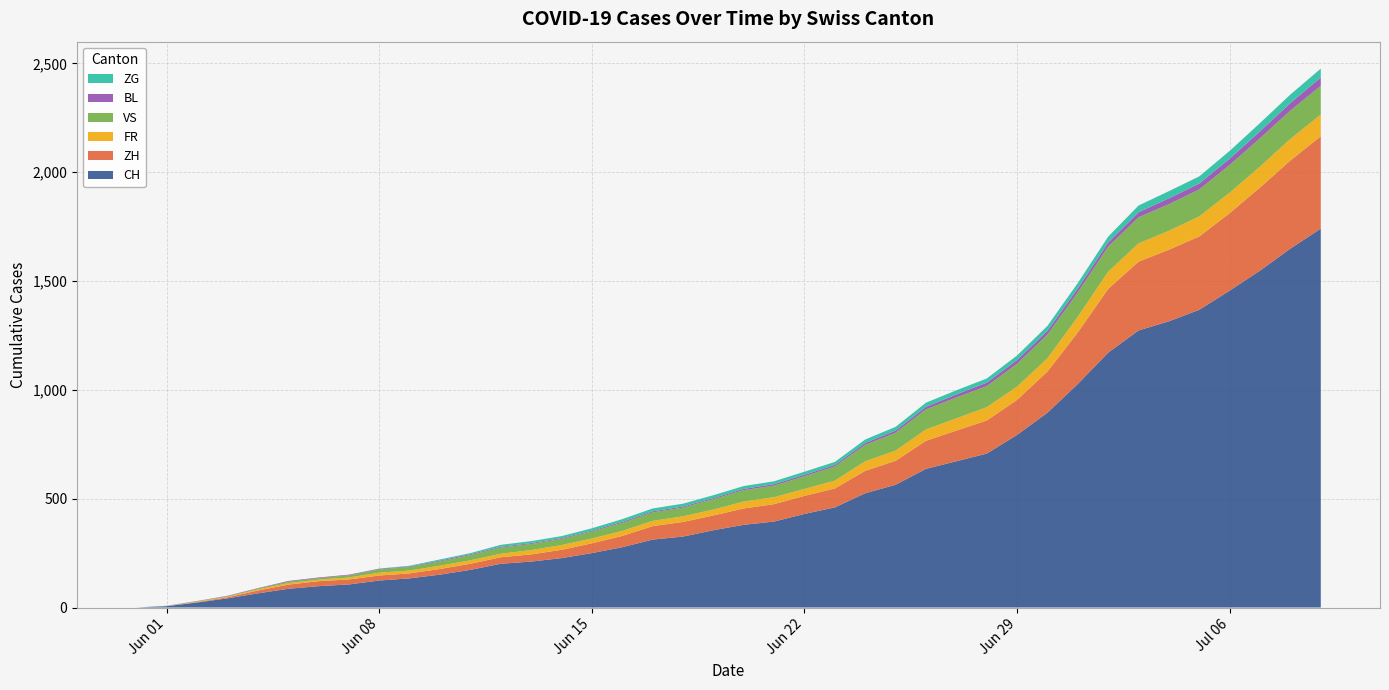

Reading right to left, extract all data points from this chart.

CH: 1741	1649	1548	1456	1368	1315	1273	1171	1027	895	793	707	672	637	564	525	460	430	395	380	355	326	312	277	250	227	211	201	173	151	134	124	106	98	86	65	42	23	6	0
ZH: 424	405	382	356	337	329	316	293	237	189	161	152	141	129	110	103	87	83	80	75	68	67	62	52	45	38	33	30	28	26	23	23	23	23	19	13	5	2	0	0
FR: 100	99	96	94	92	87	84	79	72	61	61	61	56	52	47	44	36	32	32	32	27	26	24	23	22	22	20	16	16	15	13	13	9	7	7	5	3	2	0	0
VS: 132	130	130	127	124	122	120	115	112	109	105	97	96	92	82	75	65	58	53	52	48	40	39	37	32	28	28	28	24	20	16	15	10	7	7	4	2	2	1	0
BL: 38	35	32	29	27	27	23	19	18	17	17	16	14	12	10	9	7	7	7	6	5	5	5	5	4	4	4	4	4	4	3	3	3	3	3	2	2	1	1	0
ZG: 41	39	38	36	33	33	31	27	25	23	21	19	19	19	17	16	14	14	13	13	13	13	13	12	11	9	9	9	5	5	3	1	0	0	0	0	0	0	0	0